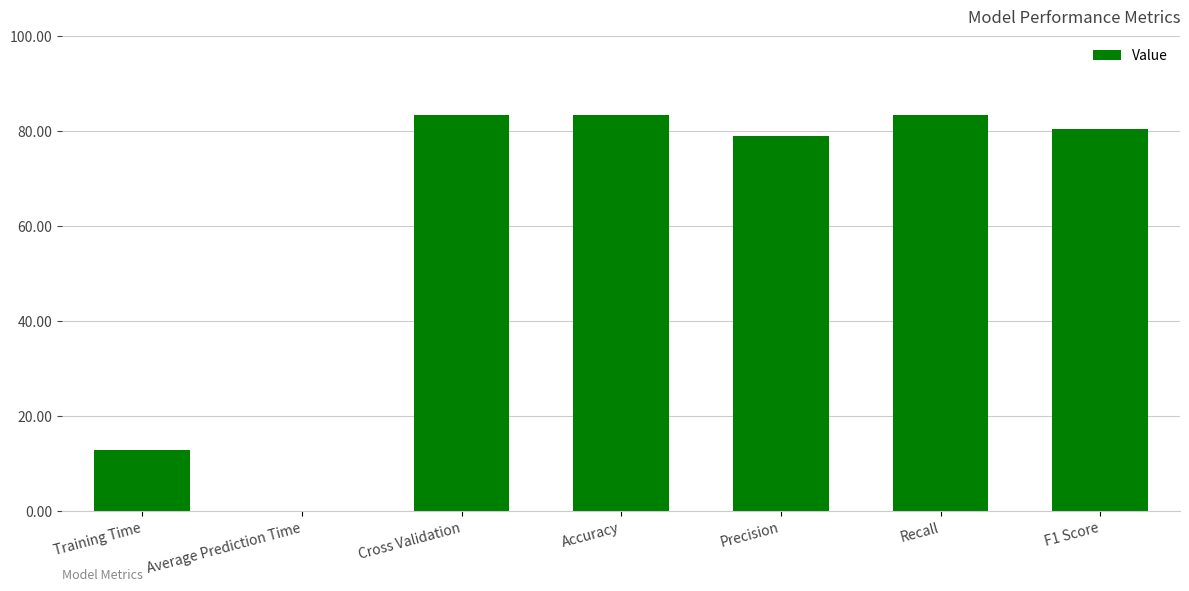

What is the sum of the values at F1 Score and Training Time?

93.3